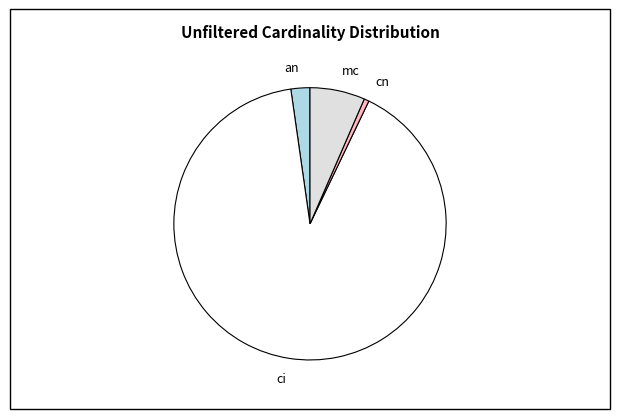

The mc slice represents 7% of the pie. True or false?

True